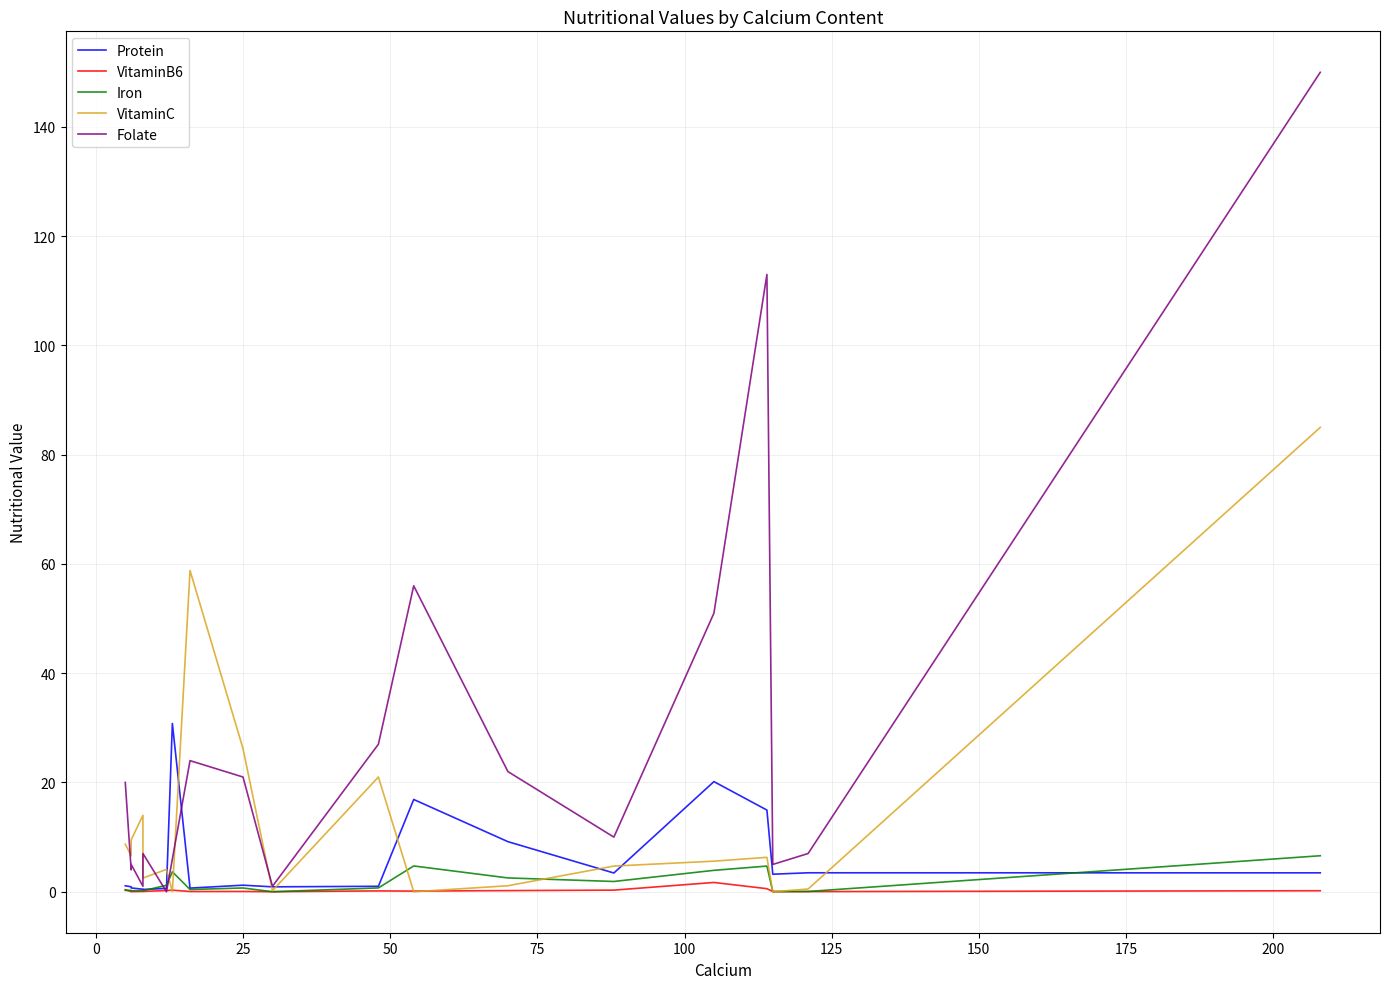

How many data points in Protein are less than 1?

7